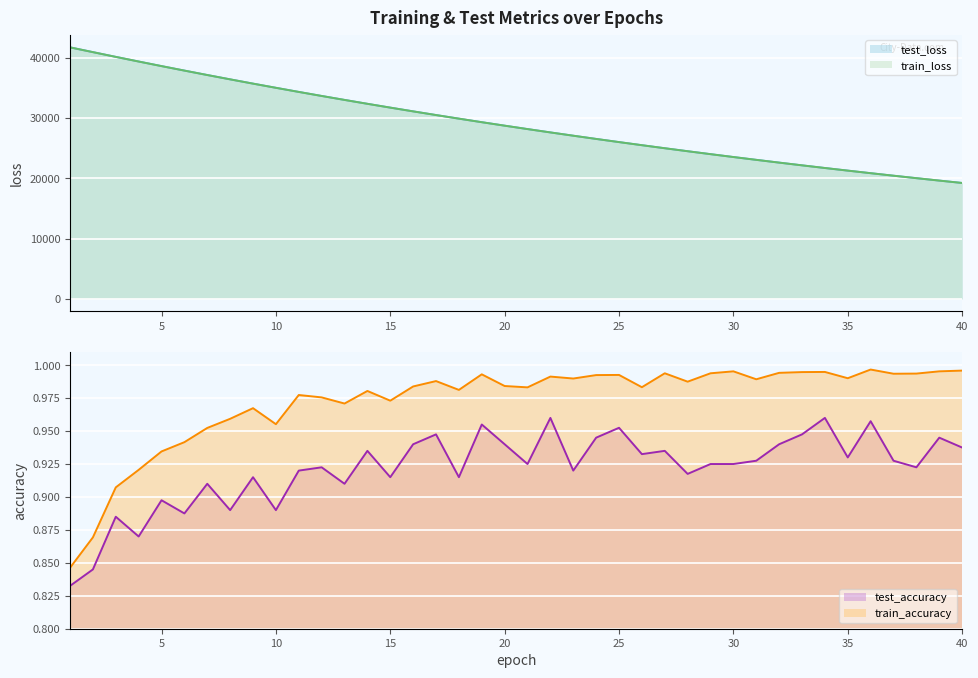

True or false: train_loss has more than 0 points higher than both neighbors.

False